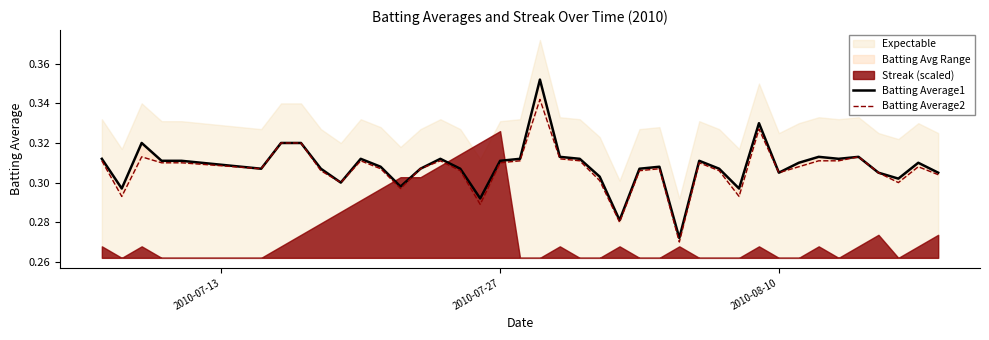

In Batting Average1, how many points are higher than both neighbors (excluding endpoints)?

10